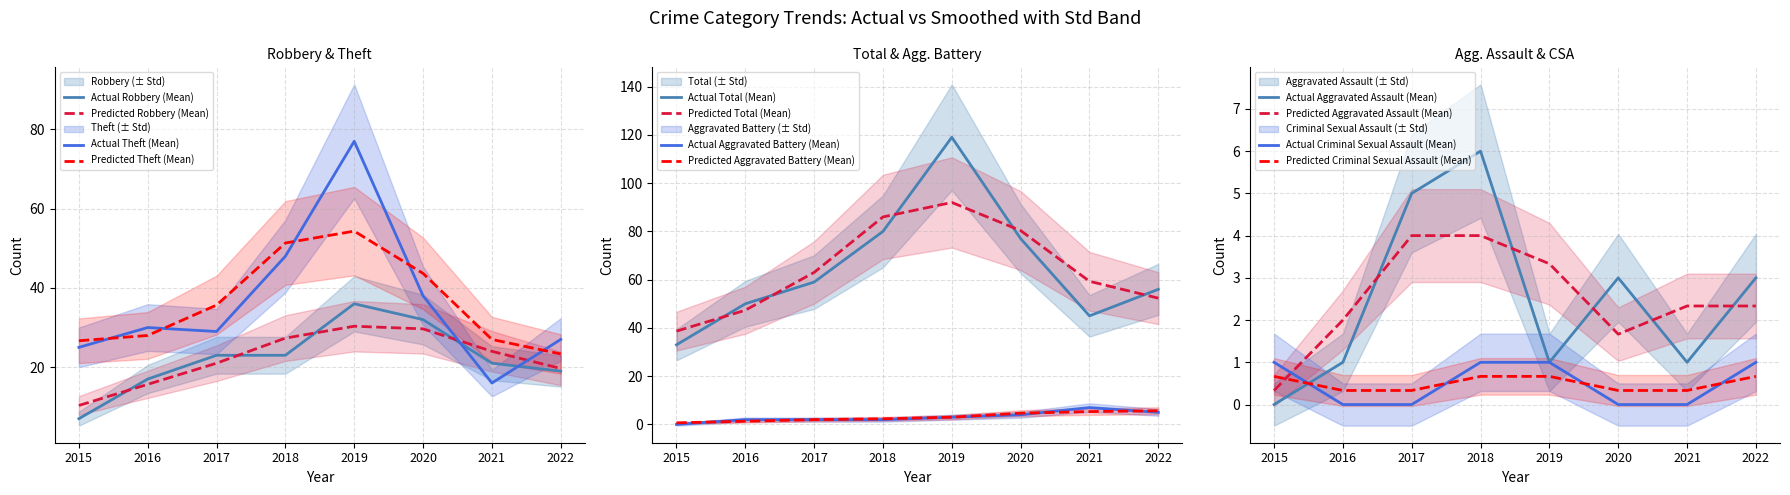

True or false: Aggravated Battery and Theft intersect in this chart.

False